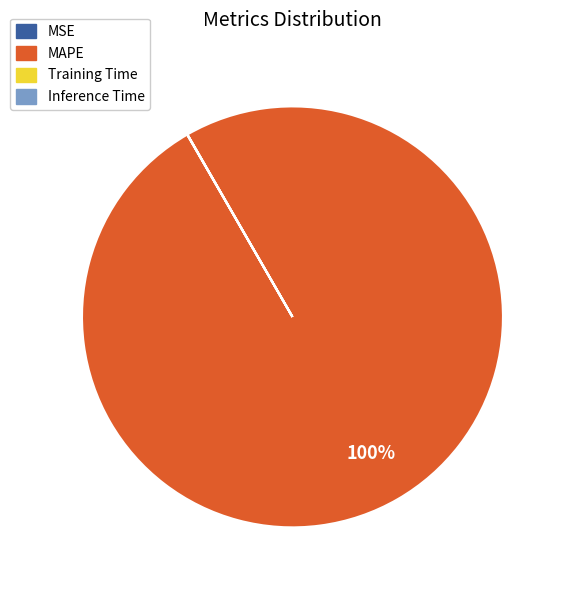

To the nearest percent, what percentage of the pie is MAPE?

100%